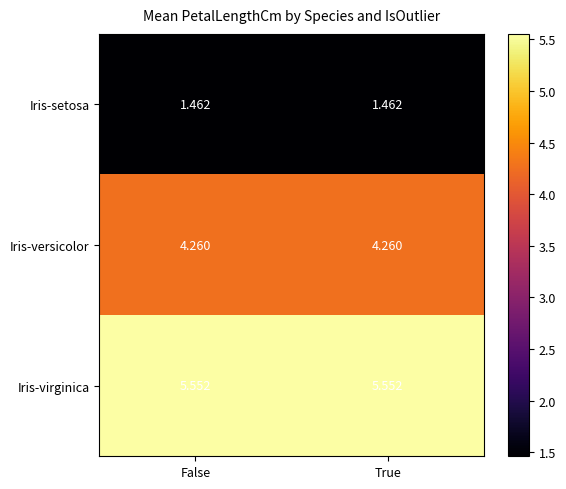

List the series in order of their peak value, highest first.

Iris-virginica, Iris-versicolor, Iris-setosa